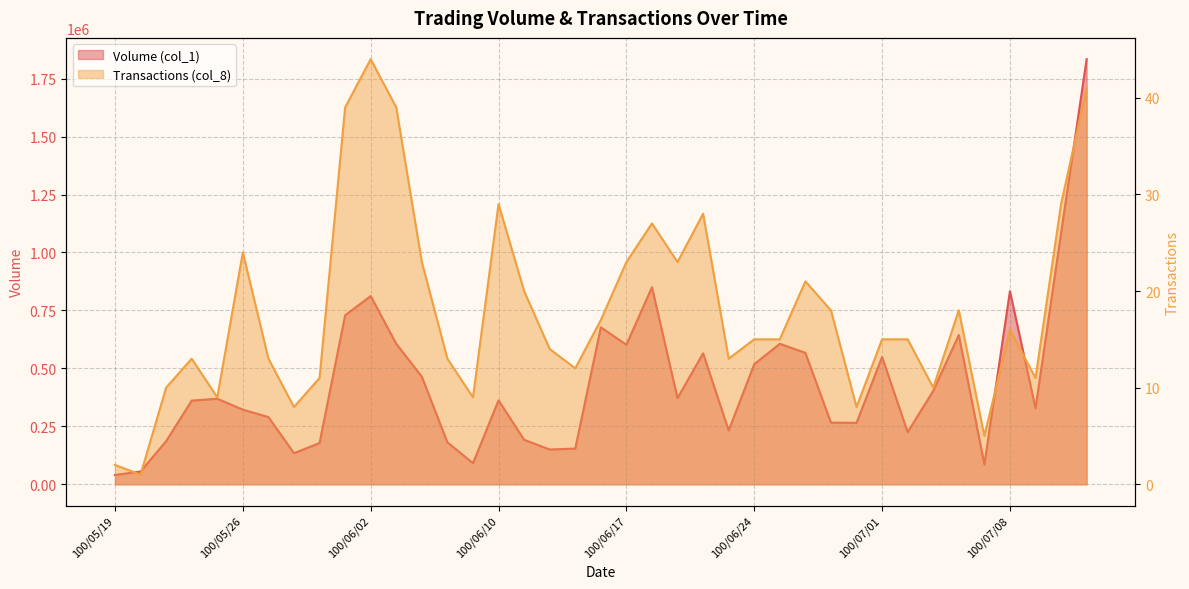

Is the value of Transactions (col_8) at 100/06/07 greater than the value of Volume (col_1) at 100/06/13?

No